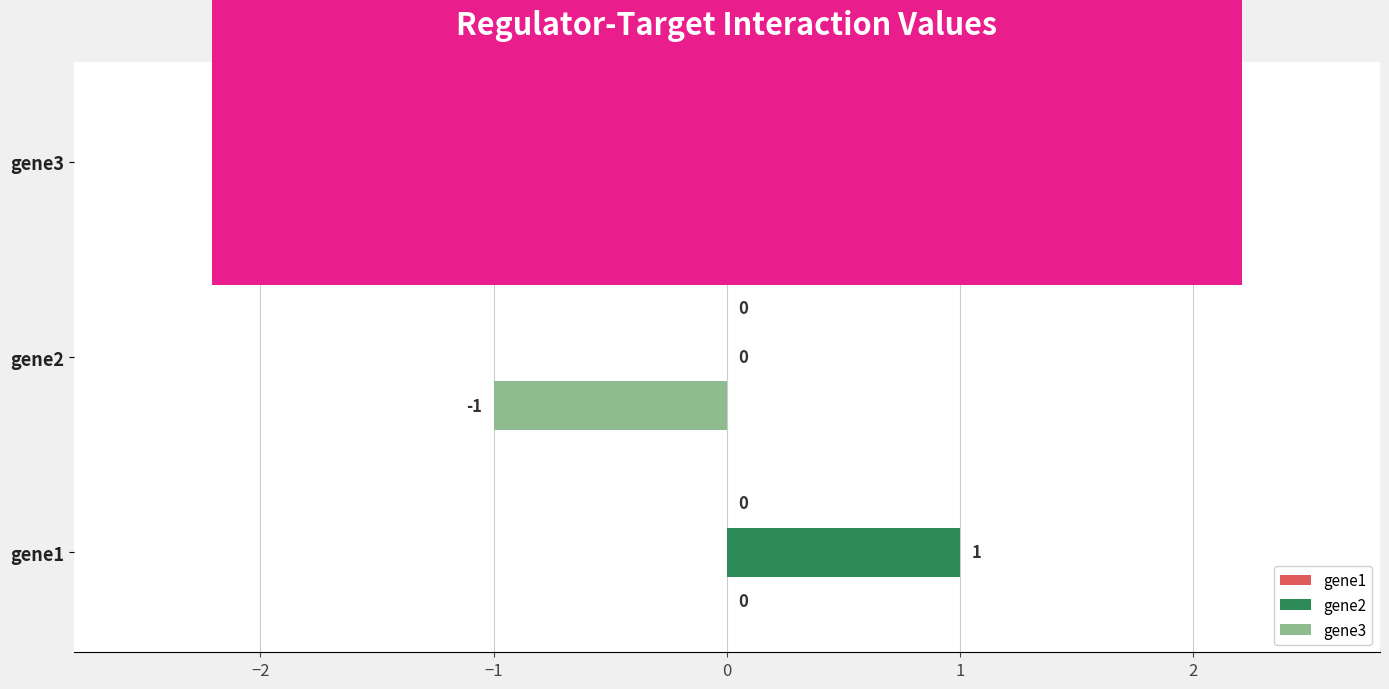

What are all the series names shown in the legend?

gene1, gene2, gene3